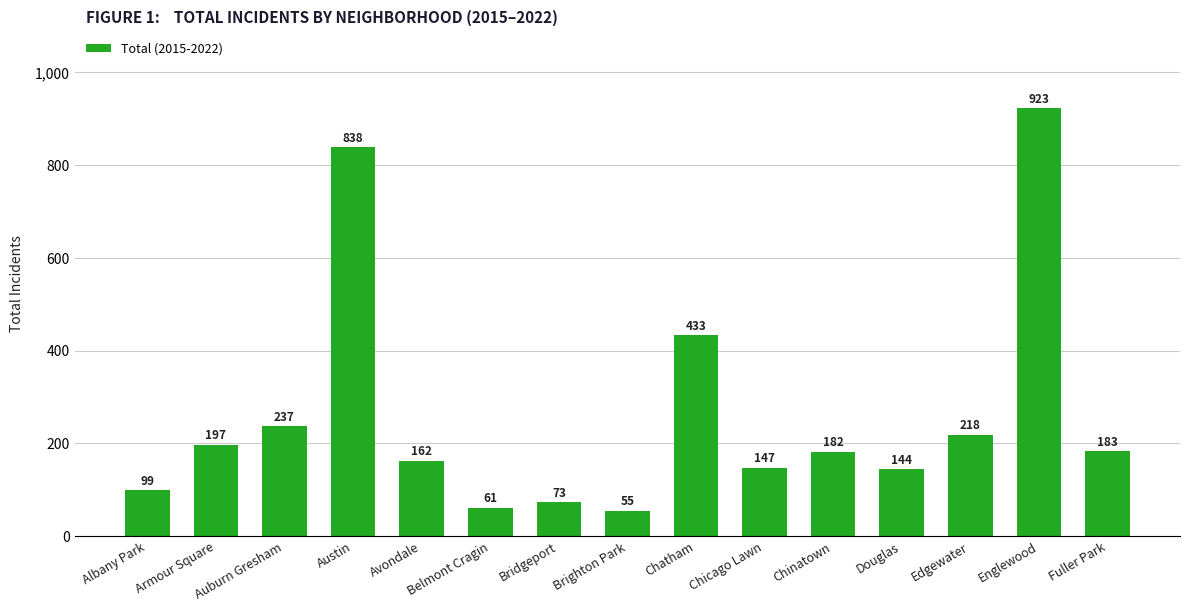

What is the sum of all values?

3952